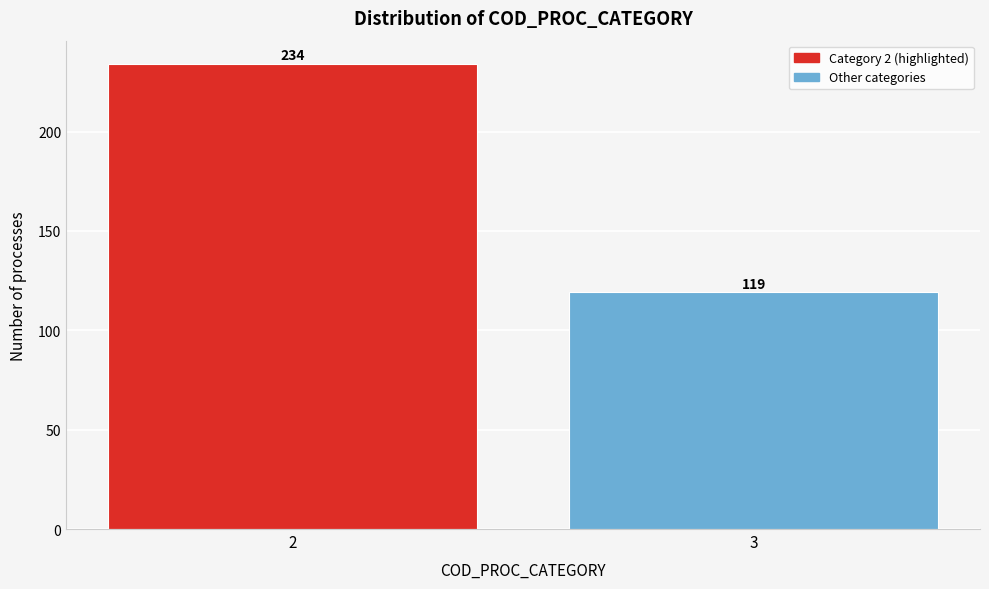

Reading left to right, transcribe all the data shown in this chart.

234	119